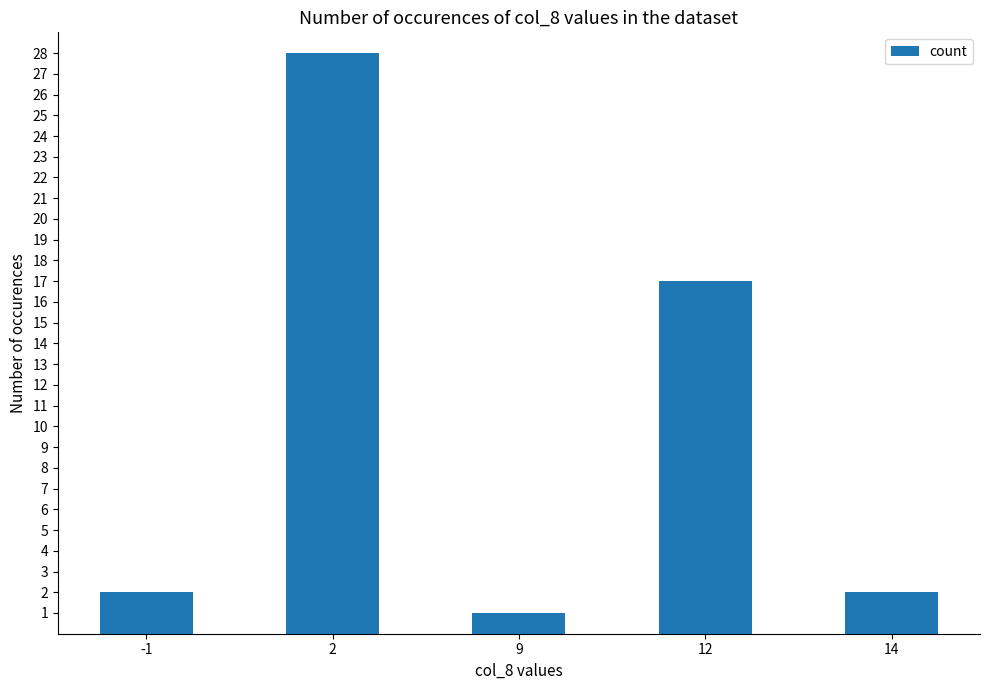

The chart shows a value of 2 at 14. True or false?

True